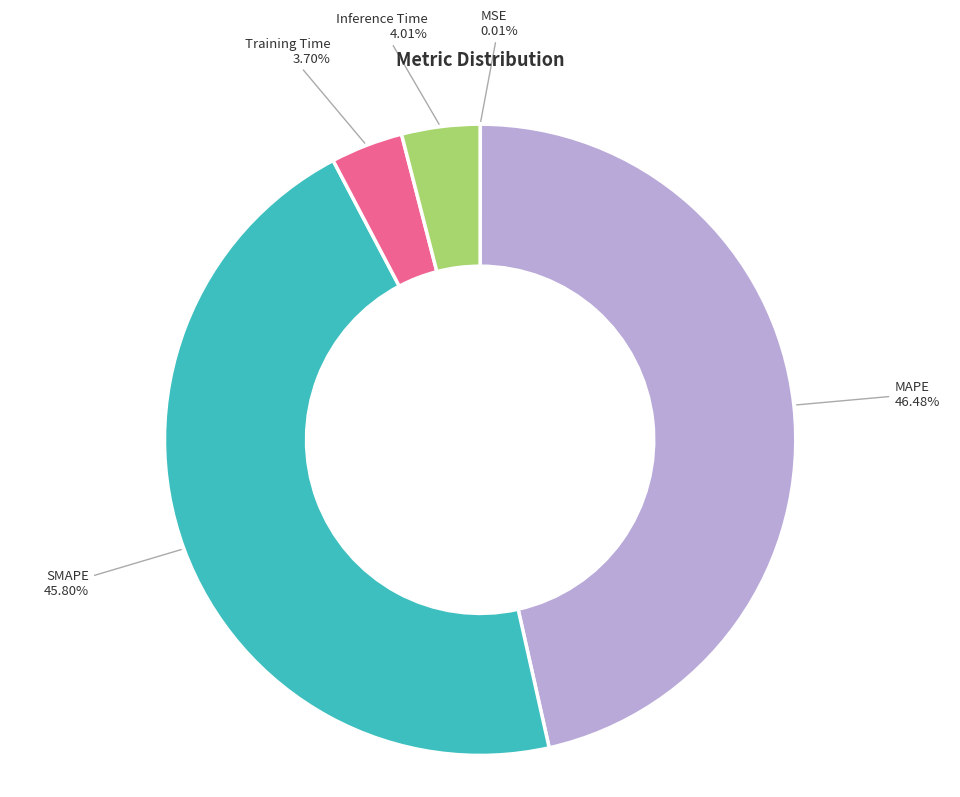

Is there a majority slice in this chart?

No